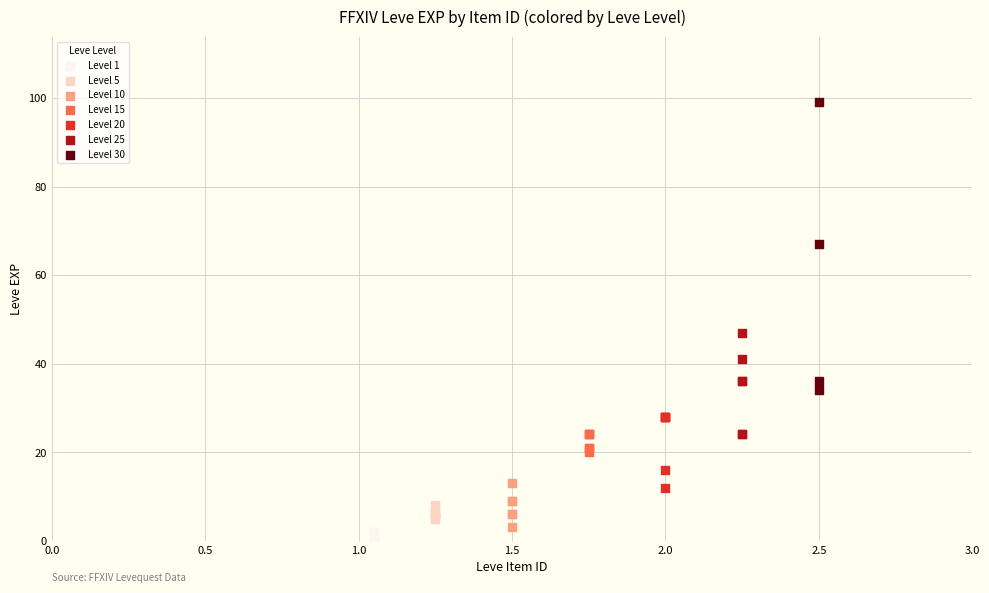

Which series contains the highest Y value?

Level 30